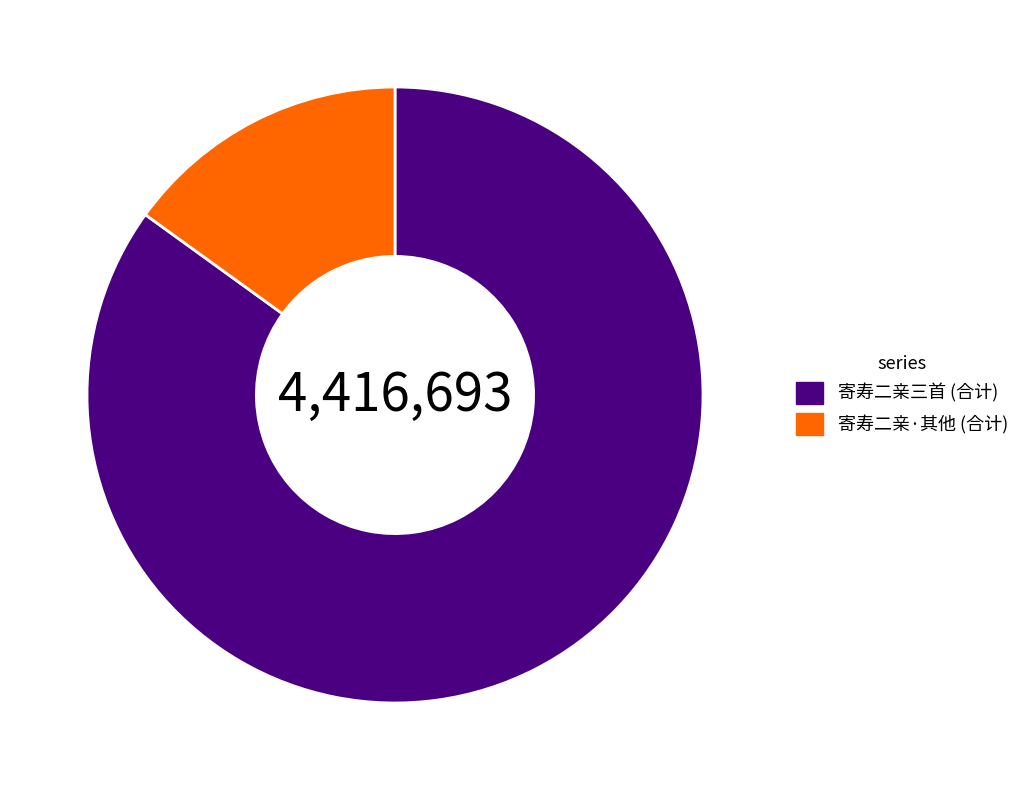

What is the largest slice in the pie chart?

寄寿二亲三首 (合计)